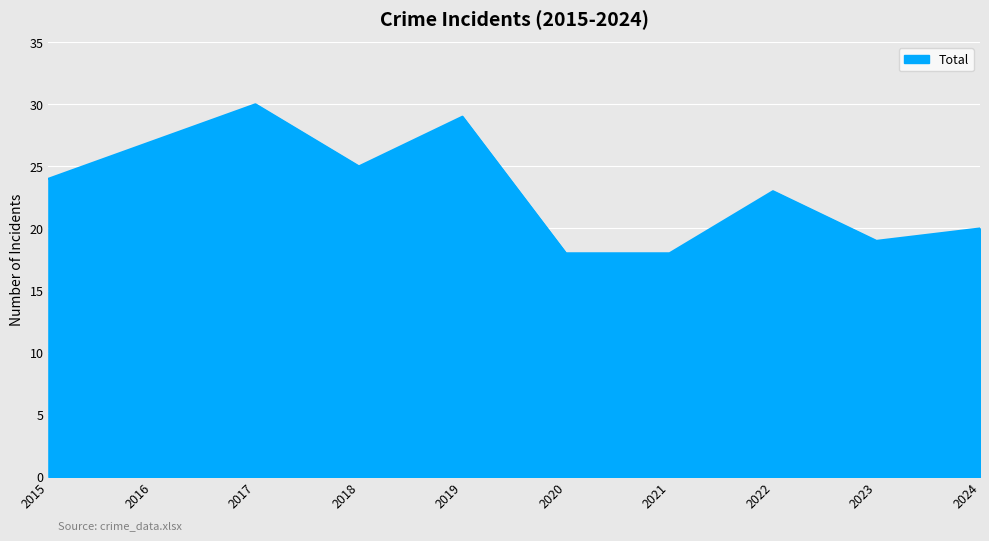

How many categories are shown in the chart?

10